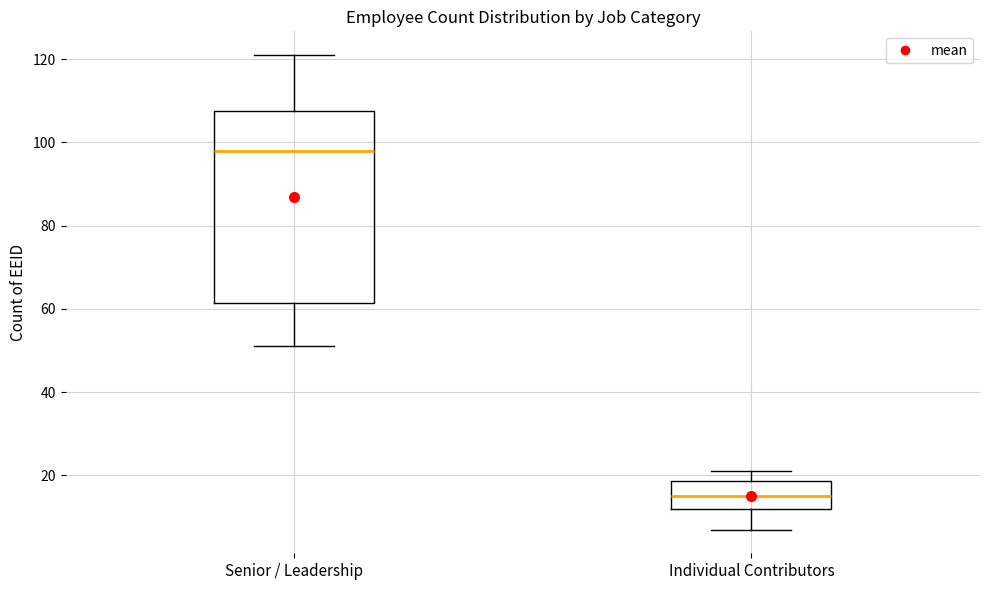

Which box has the lowest median line?

Individual Contributors